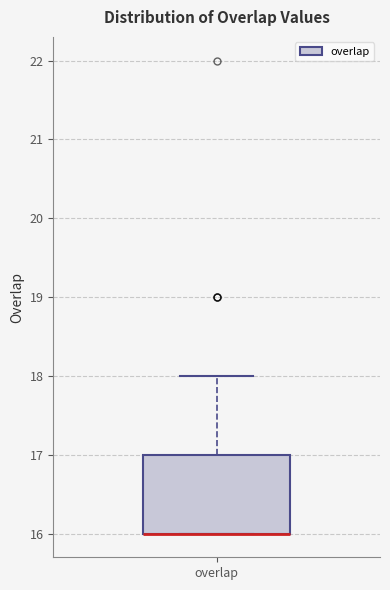

Where is the upper edge of the box for overlap on the y-axis? The values are not printed on the chart, so give them approximately, as read against the axis.

17